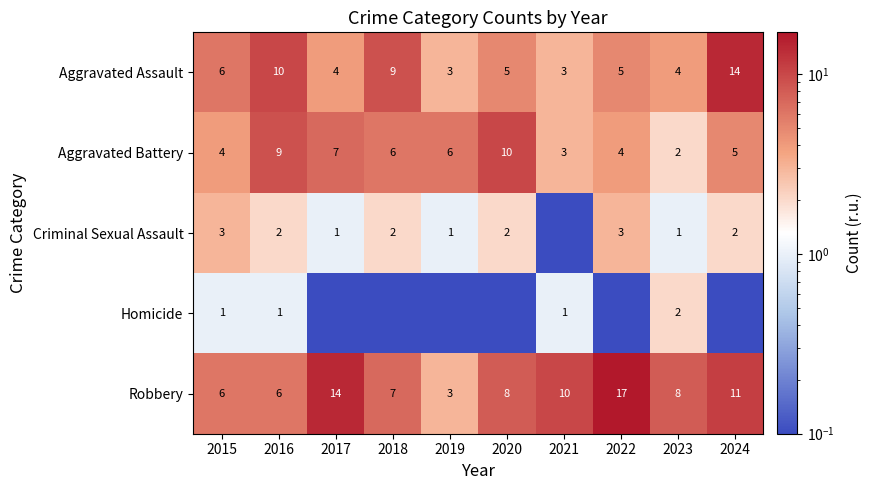

Which category has the lowest value across all series?

2021